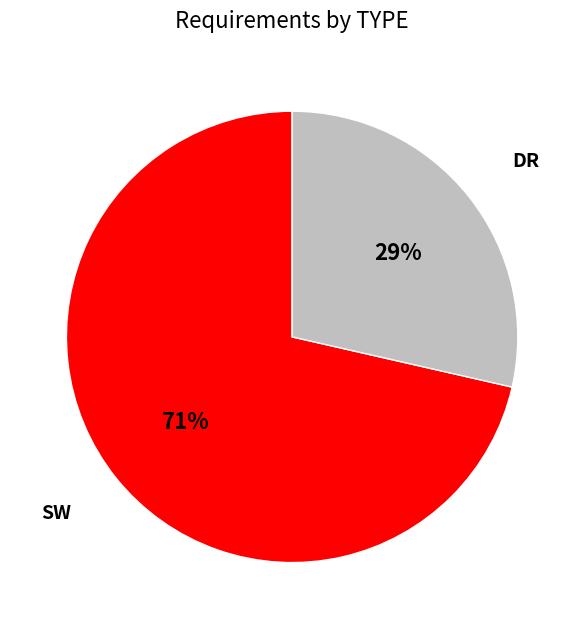

To the nearest percent, what is the combined percentage of DR and SW?

100%